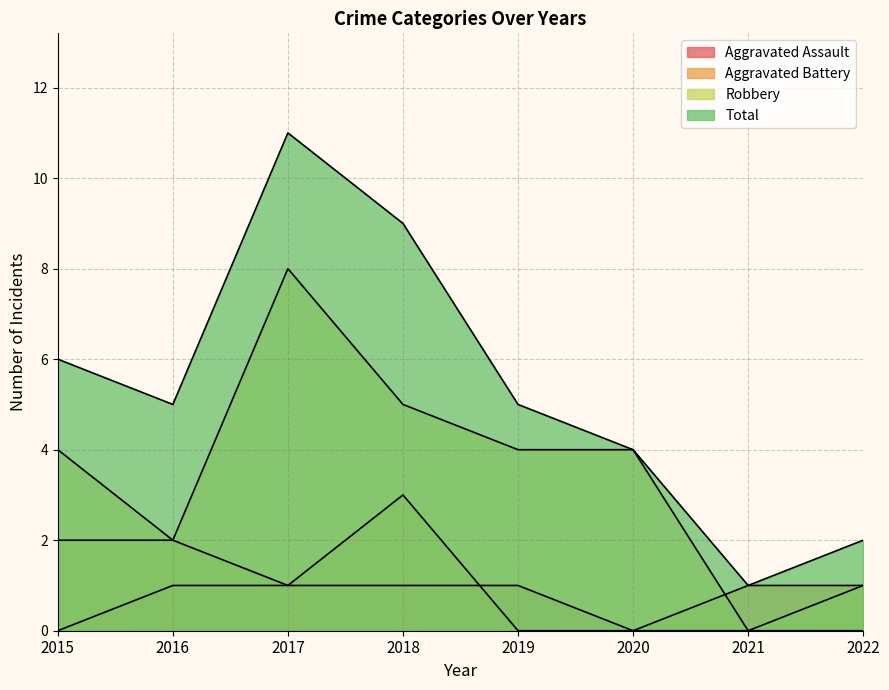

What is the difference between the highest and lowest values at 2019?

5